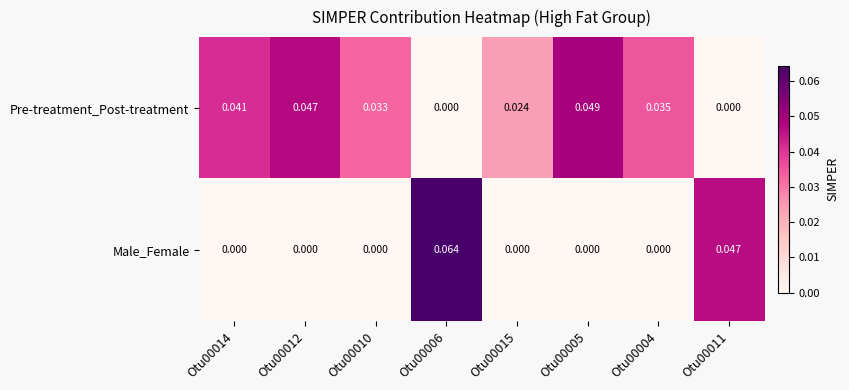

Which series changed the most between Otu00005 and Otu00004?

Pre-treatment_Post-treatment